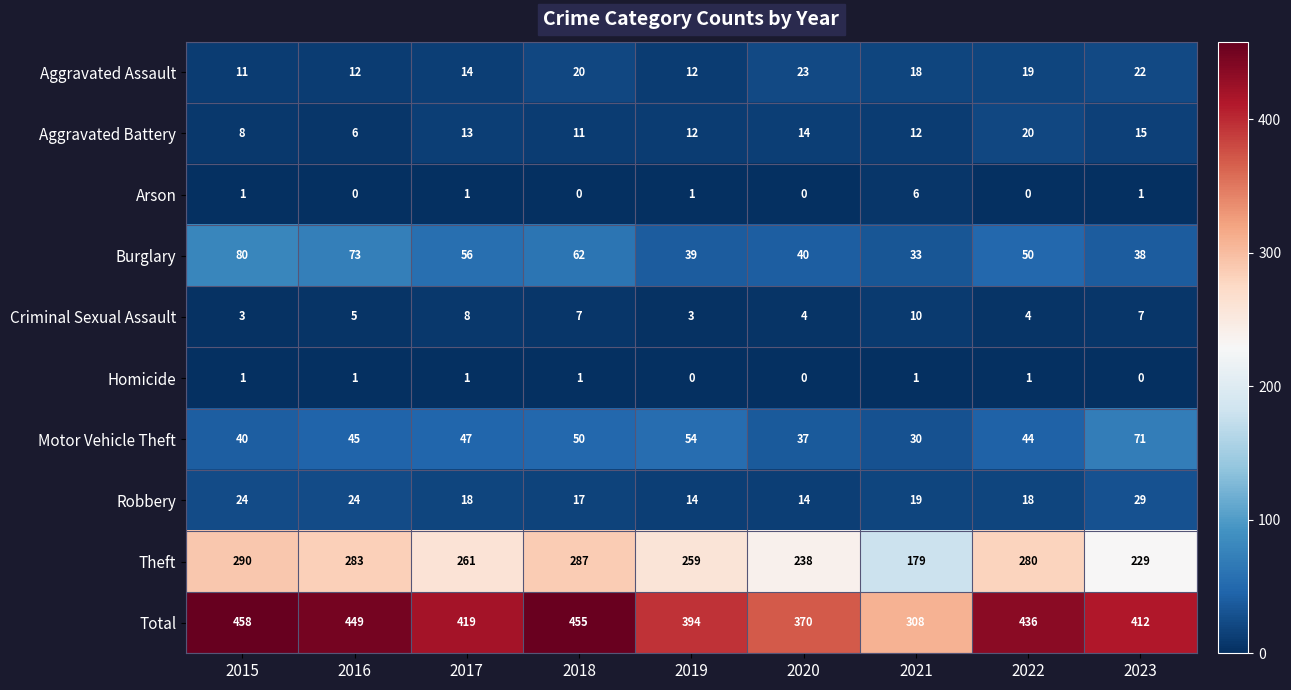

Where does the Total series first go above 419?

2015